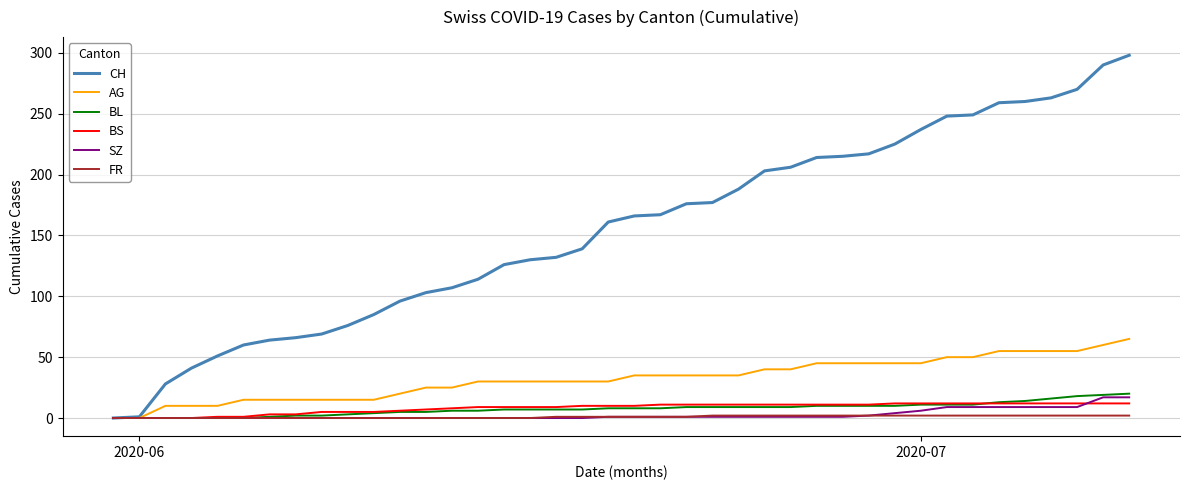

Which series has the largest range (max minus min)?

CH